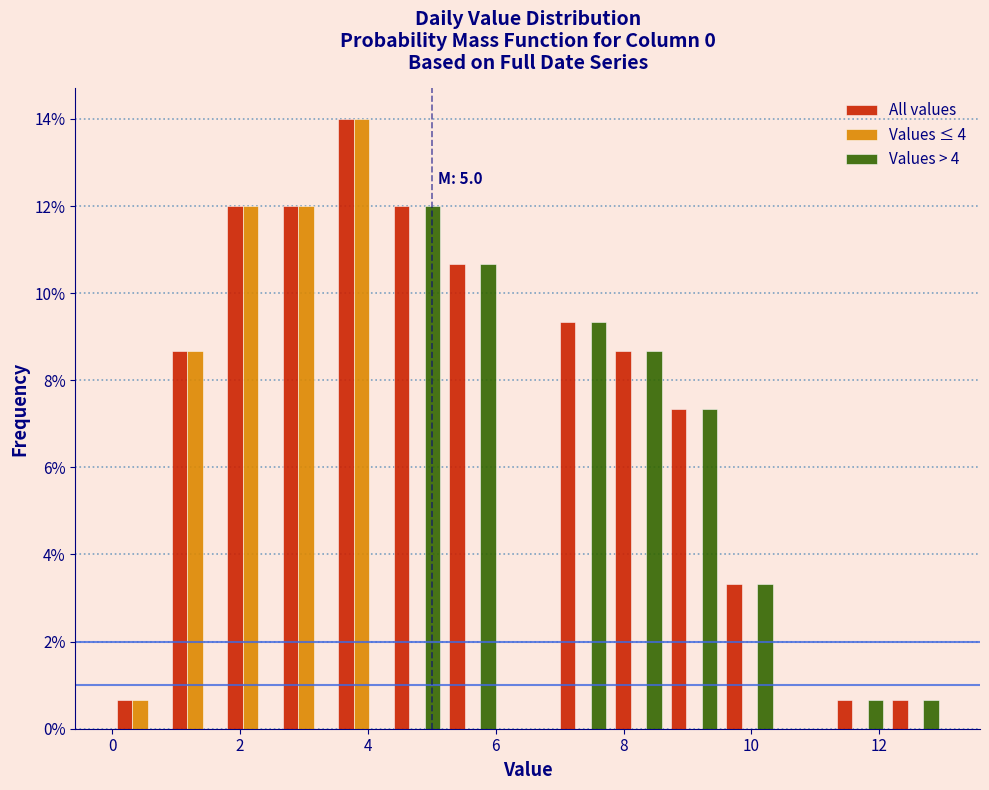

In the Values ≤ 4 series, which range on the x-axis has the tallest bar?

3.4 to 4.4